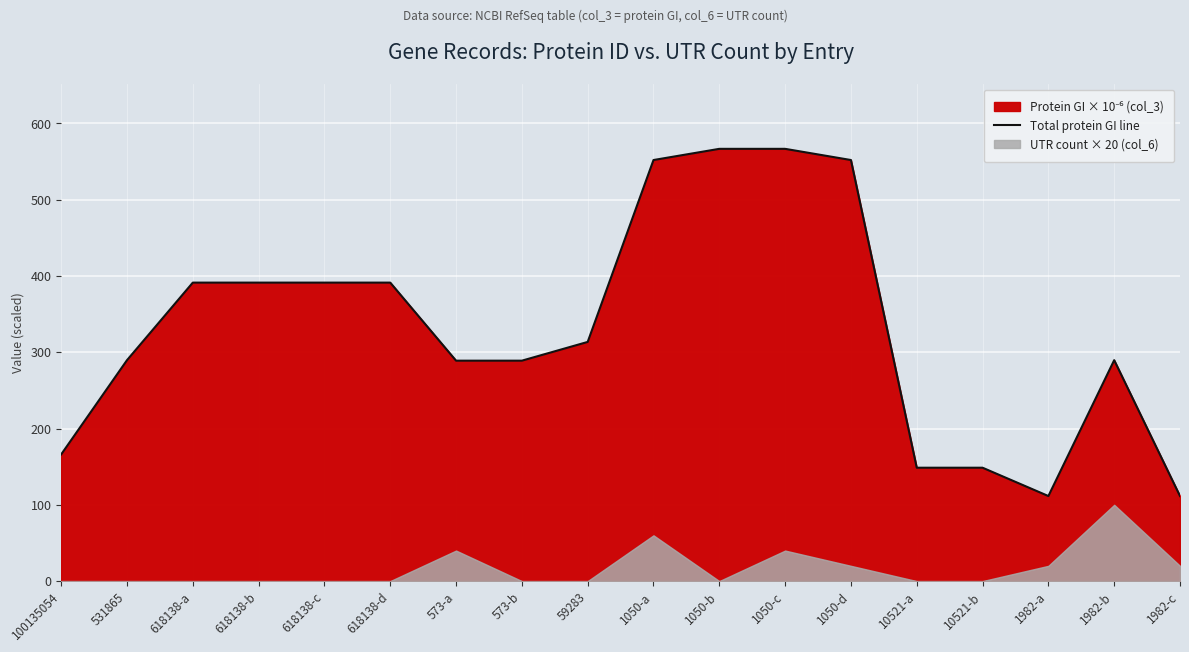

List the labels in order of value, largest first.

1050-c, 1050-b, 1050-a, 1050-d, 618138-c, 618138-d, 618138-b, 618138-a, 59283, 531865, 1982-b, 573-a, 573-b, 100135054, 10521-a, 10521-b, 1982-c, 1982-a